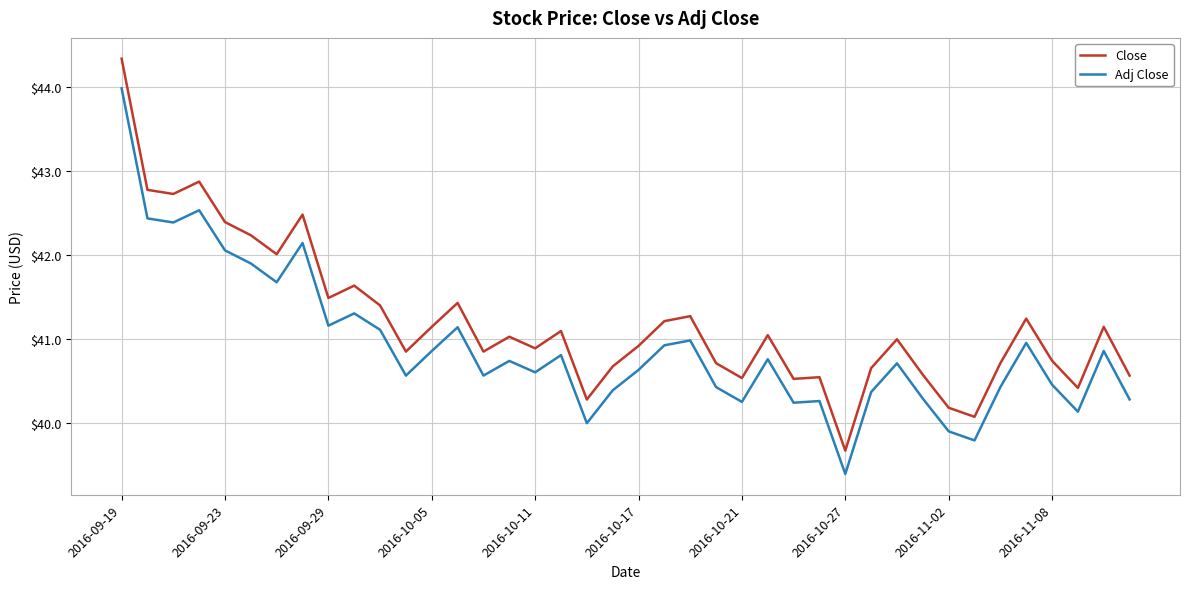

How many lines are shown in the chart?

2